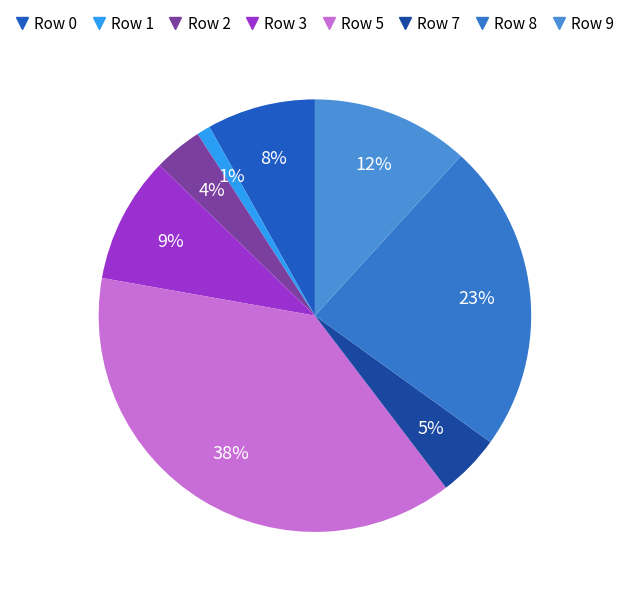

To the nearest percent, what is the difference between the largest and smallest slice percentages?

37%